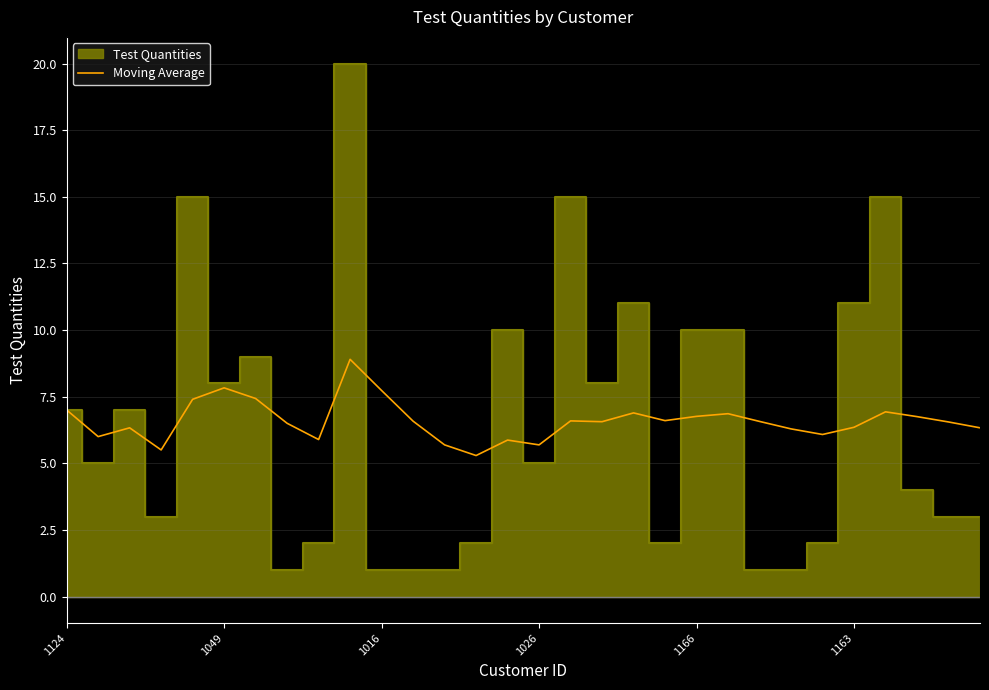

Count the number of categories in the chart.

30